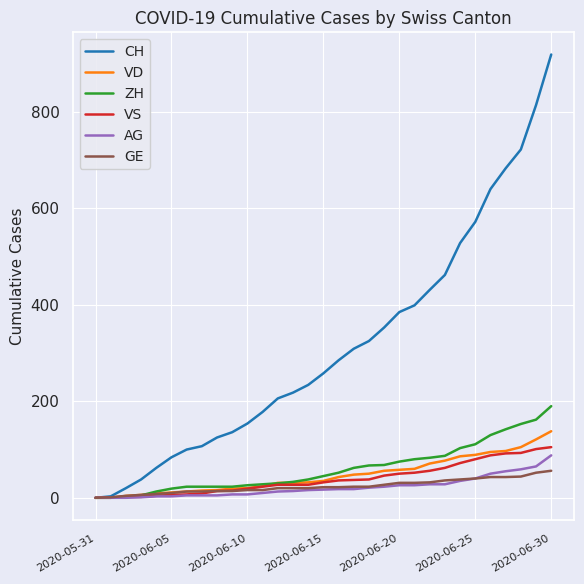

What is the highest value of the ZH series?

190